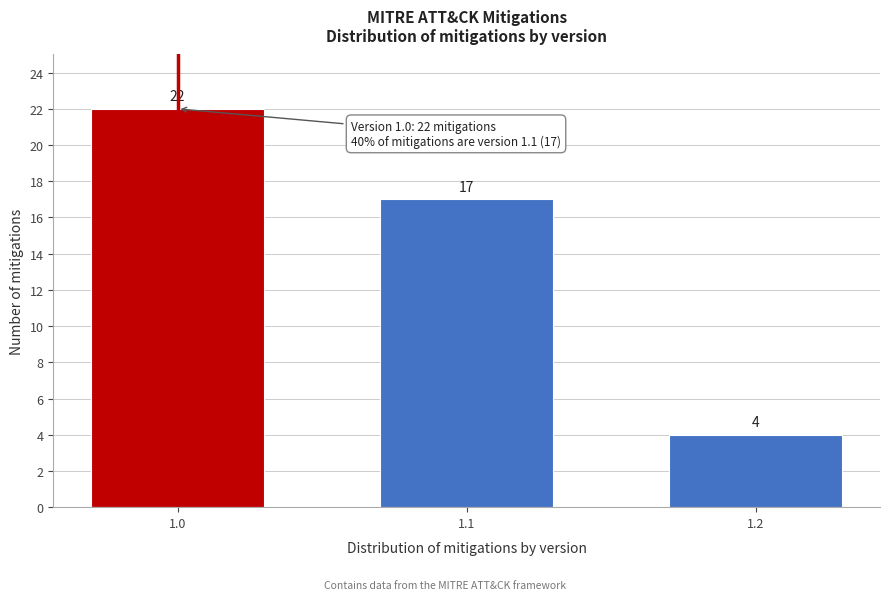

Reading left to right, list all the values displayed in this chart.

1.0=22	1.1=17	1.2=4